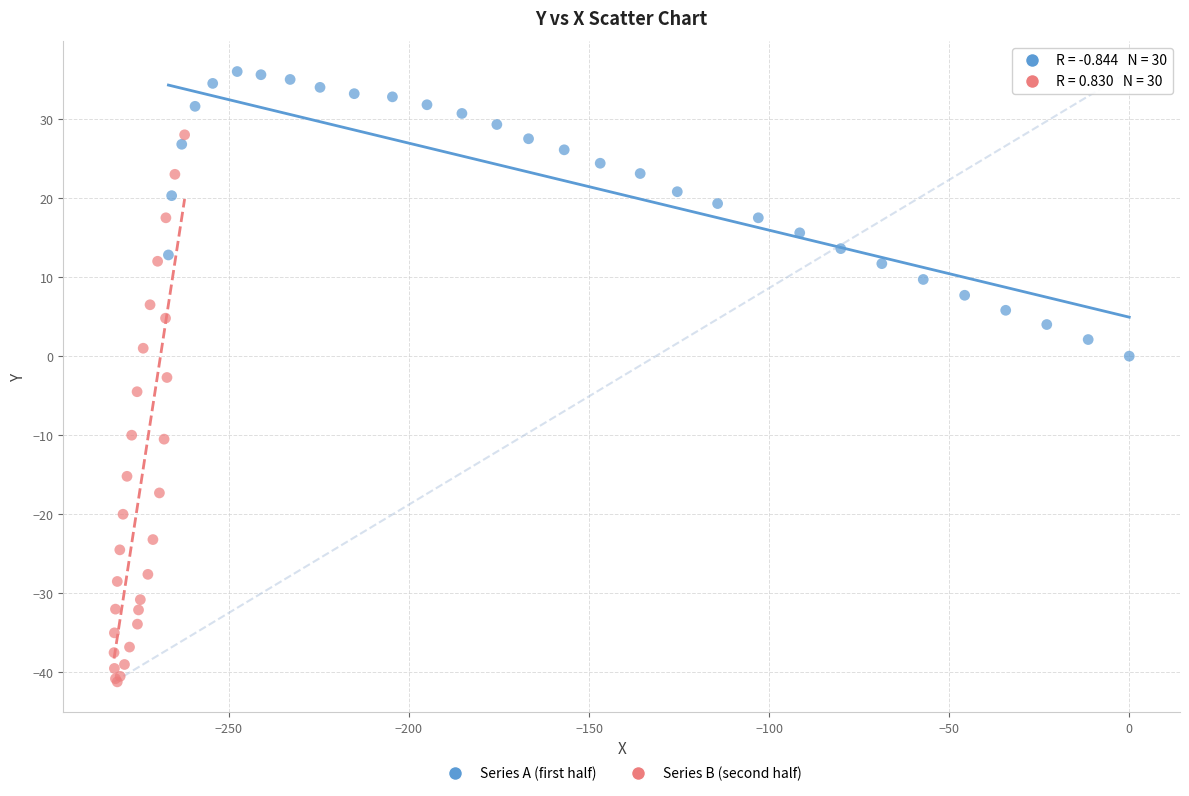

Which series reaches the minimum Y coordinate?

Series B (second half)